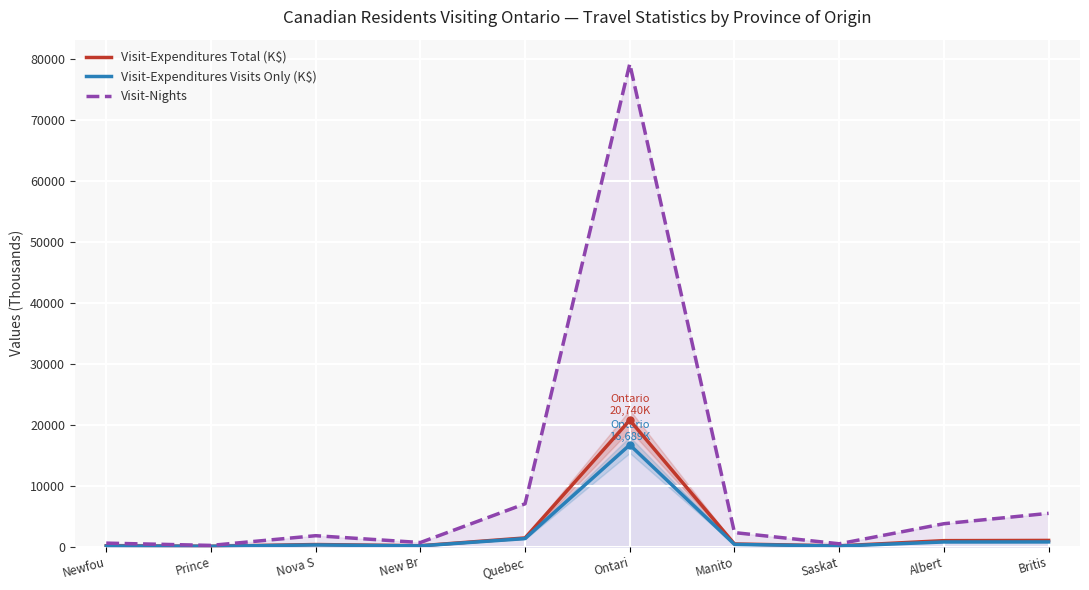

True or false: Visit-Expenditures Total (K$) has a value of 424.4 at Manito.

True